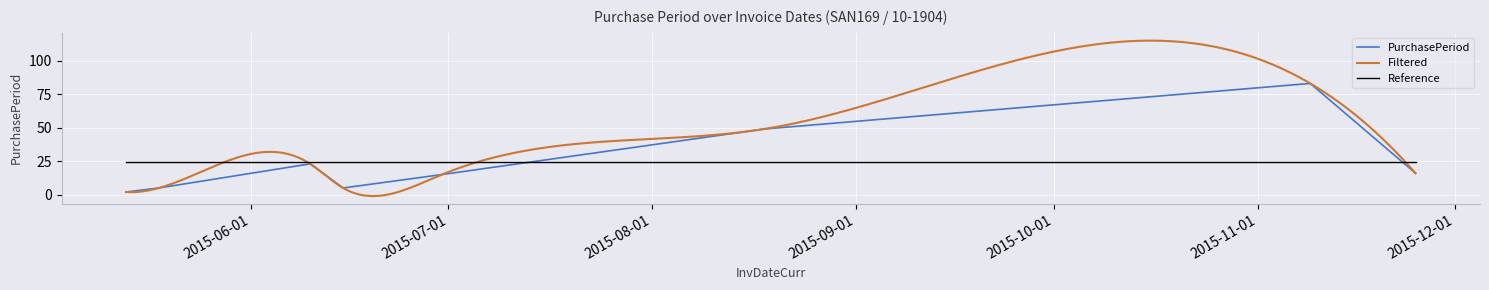

What is the value of the 8th point from the left?

16